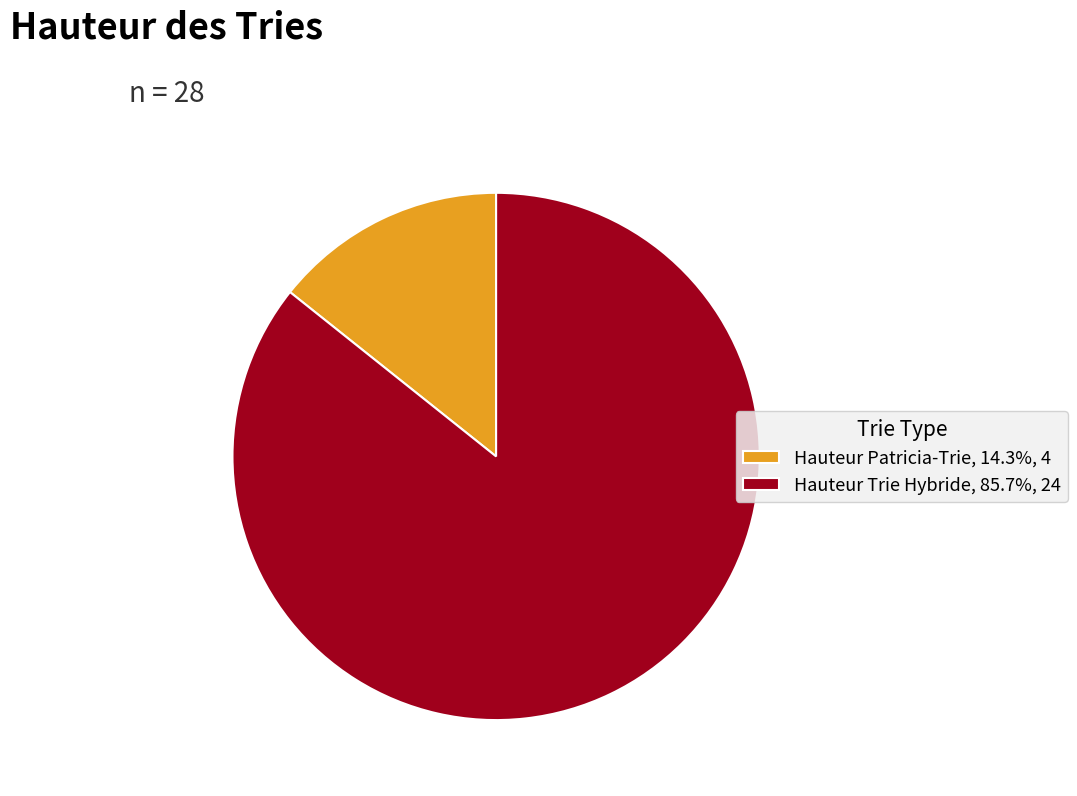

Count the number of slices in the pie.

2